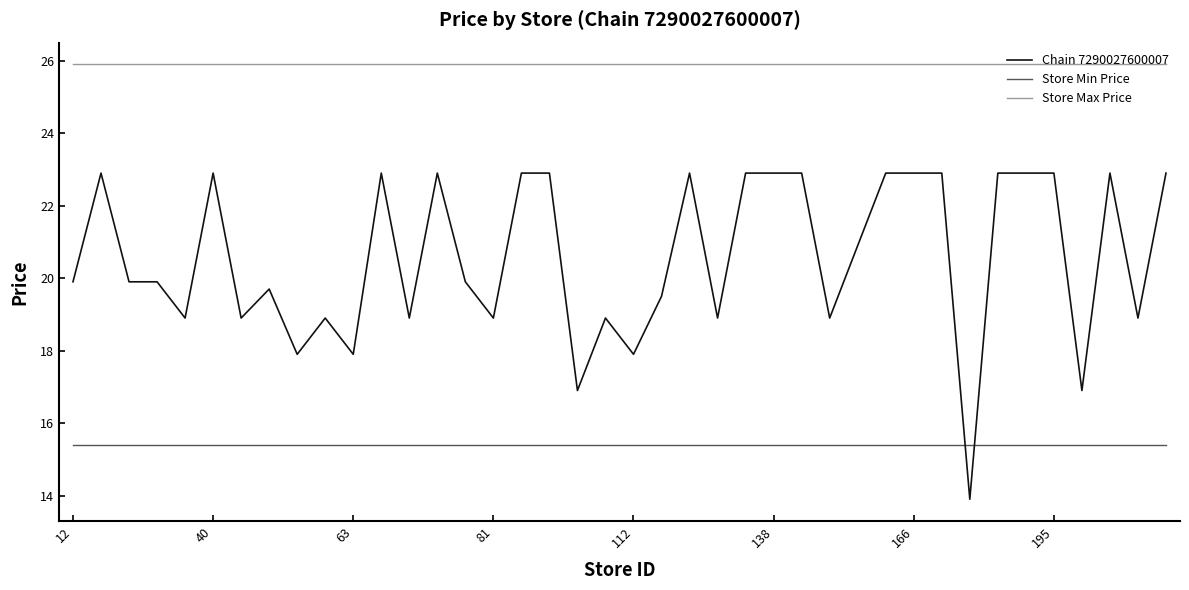

Reading right to left, transcribe all the data shown in this chart.

Chain 7290027600007: 22.9	18.9	22.9	16.9	22.9	22.9	22.9	13.9	22.9	22.9	22.9	20.9	18.9	22.9	22.9	22.9	18.9	22.9	19.5	17.9	18.9	16.9	22.9	22.9	18.9	19.9	22.9	18.9	22.9	17.9	18.9	17.9	19.7	18.9	22.9	18.9	19.9	19.9	22.9	19.9
Store Min Price: 15.4	15.4	15.4	15.4	15.4	15.4	15.4	15.4	15.4	15.4	15.4	15.4	15.4	15.4	15.4	15.4	15.4	15.4	15.4	15.4	15.4	15.4	15.4	15.4	15.4	15.4	15.4	15.4	15.4	15.4	15.4	15.4	15.4	15.4	15.4	15.4	15.4	15.4	15.4	15.4
Store Max Price: 25.9	25.9	25.9	25.9	25.9	25.9	25.9	25.9	25.9	25.9	25.9	25.9	25.9	25.9	25.9	25.9	25.9	25.9	25.9	25.9	25.9	25.9	25.9	25.9	25.9	25.9	25.9	25.9	25.9	25.9	25.9	25.9	25.9	25.9	25.9	25.9	25.9	25.9	25.9	25.9